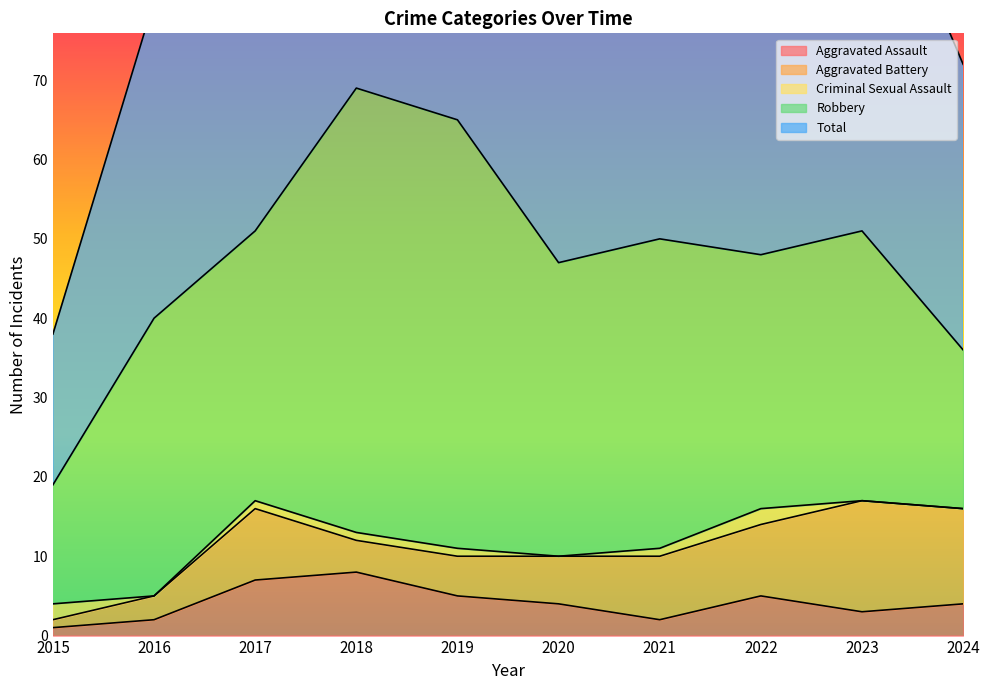

What is the minimum value for Total?

19